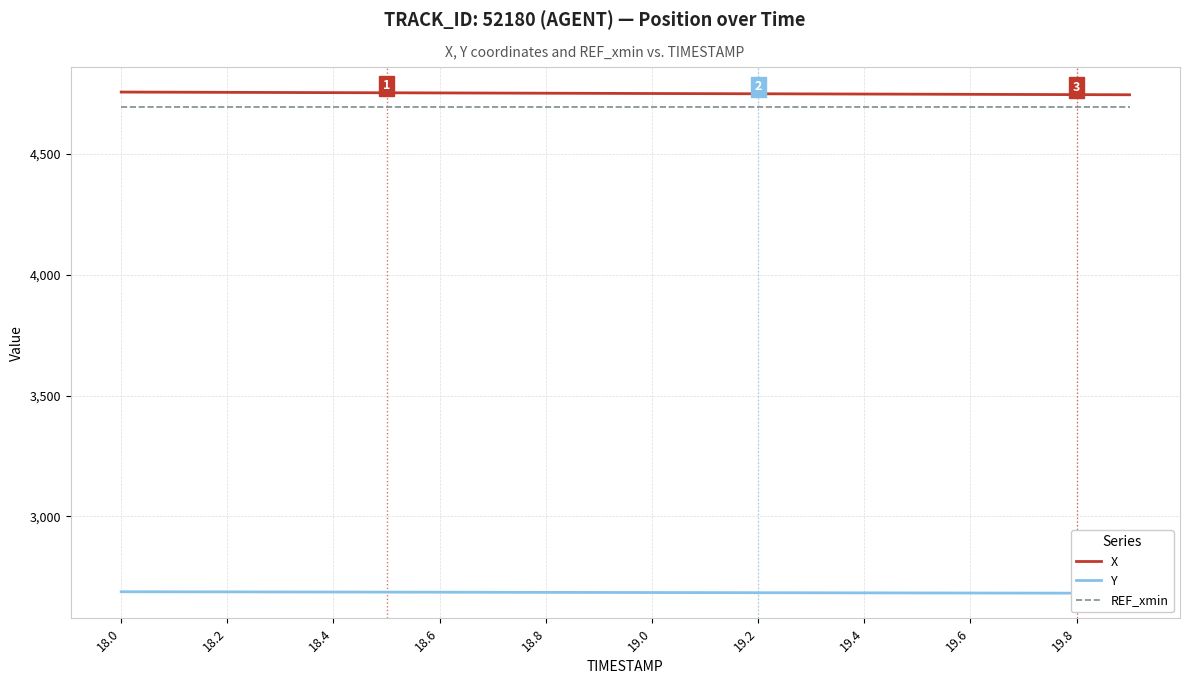

What is the maximum value for REF_xmin?

4694.6